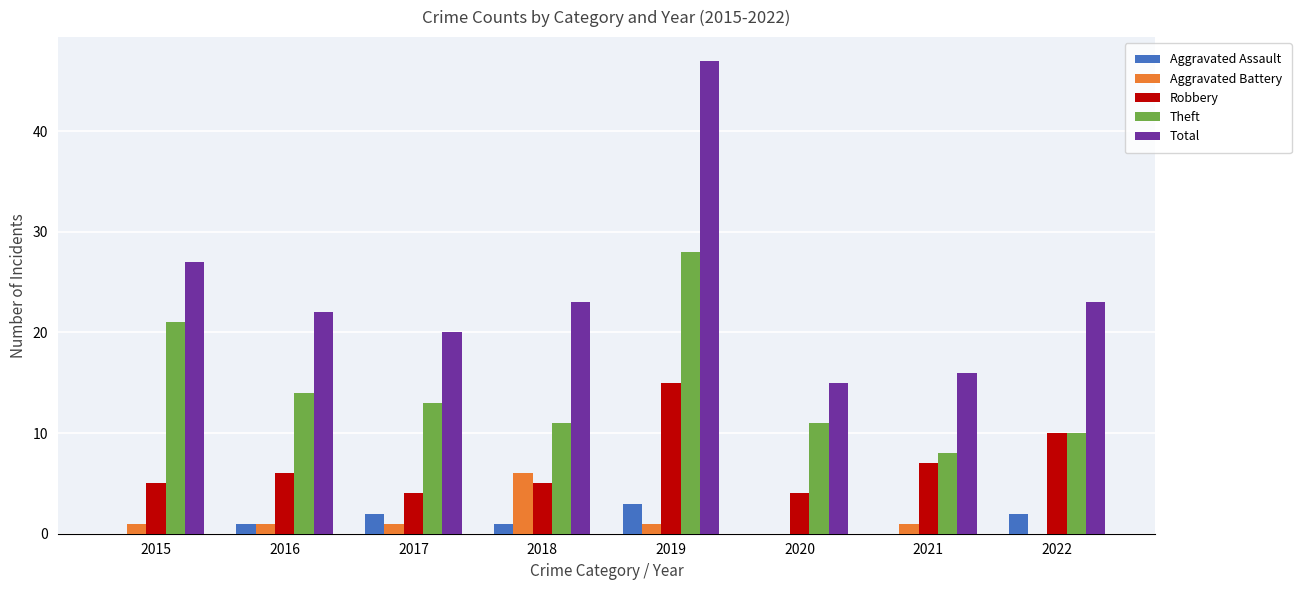

What is the sum of the Robbery values at 2022 and 2015?

15